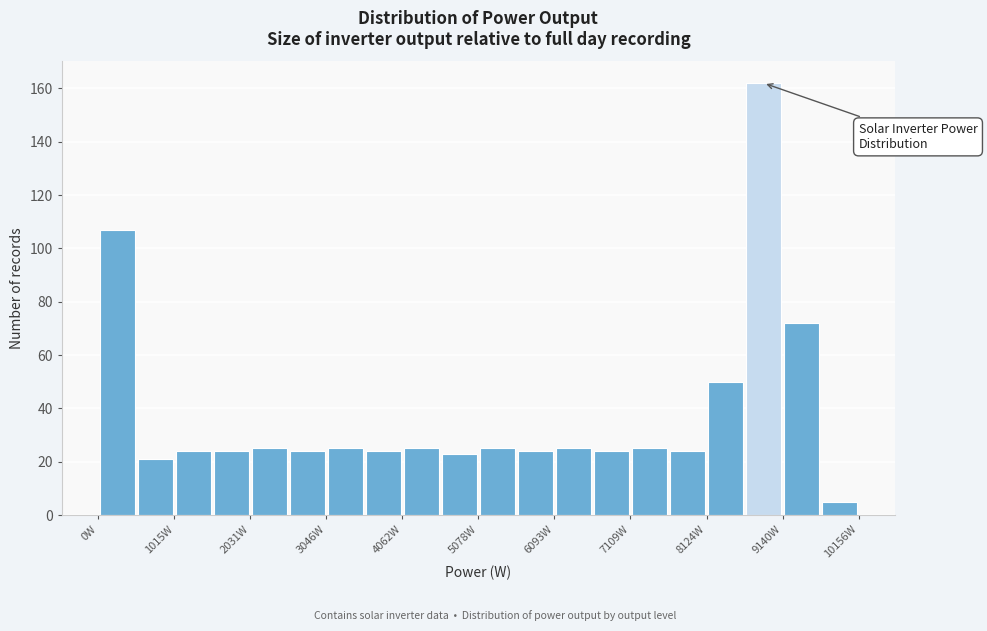

Around what value on the x-axis is the tallest bar? Give the approximate position of its centre, as read against the axis.

8800